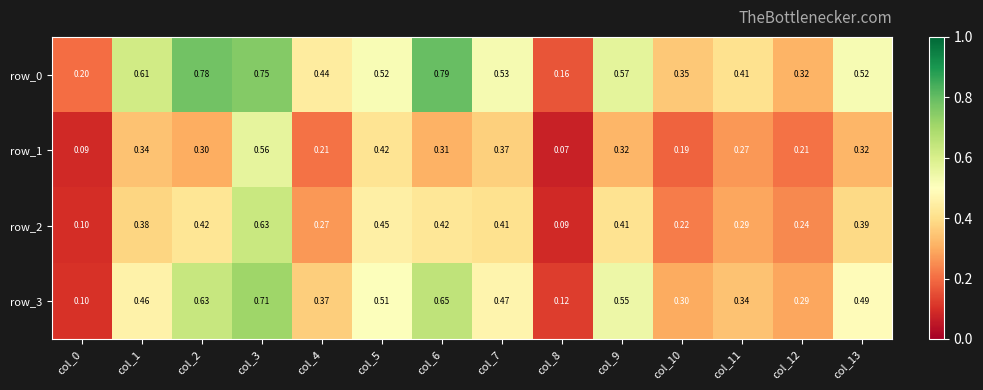

What is the total value across all series at col_12?

1.1